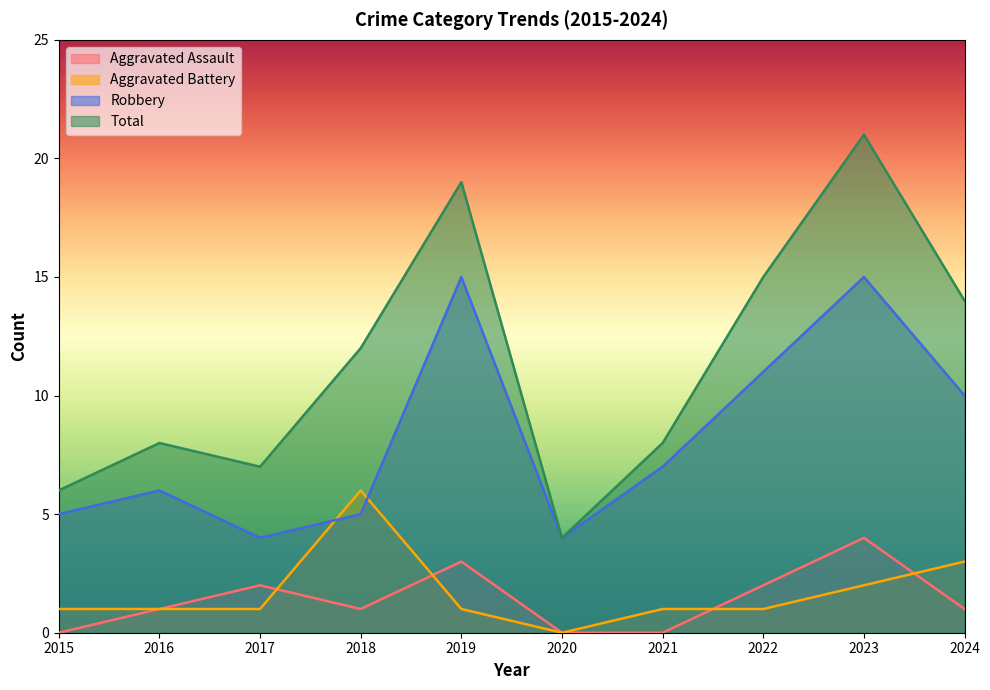

At which category does Total reach its first local valley?

2017